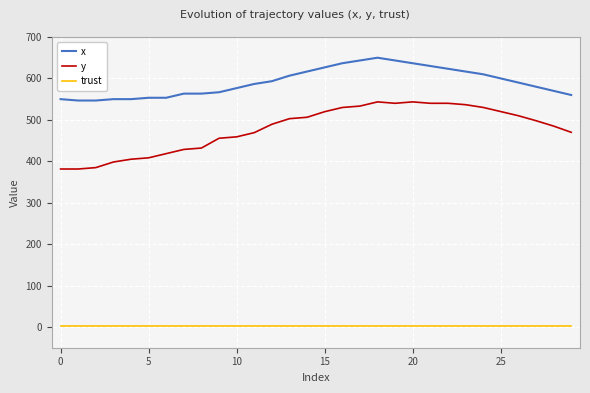

What is the highest value of the y series?

543.4